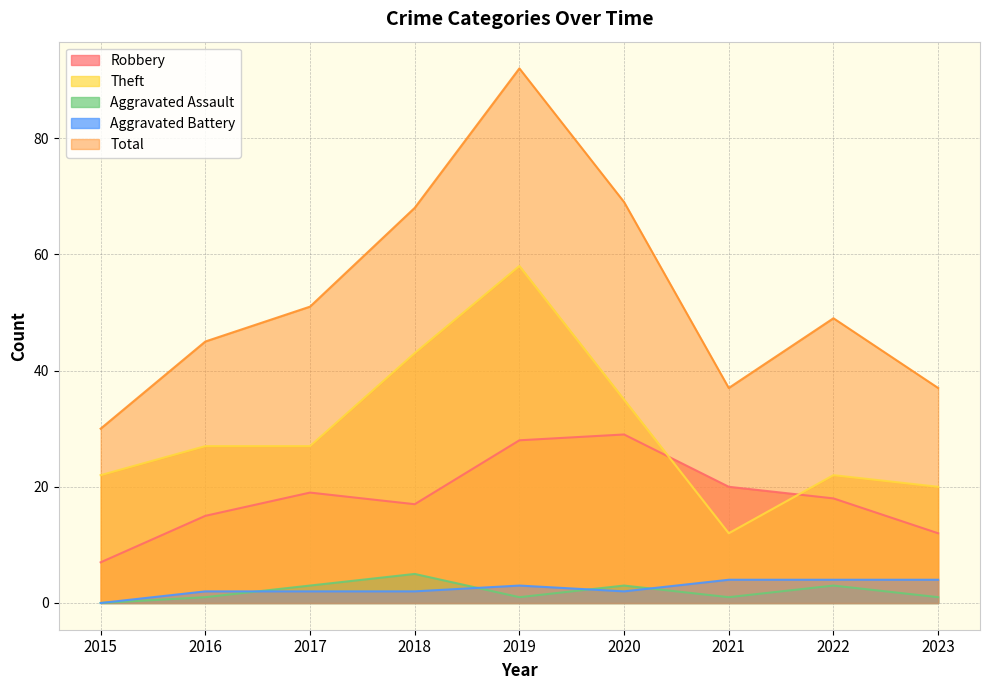

Which series has the largest total across all categories?

Total